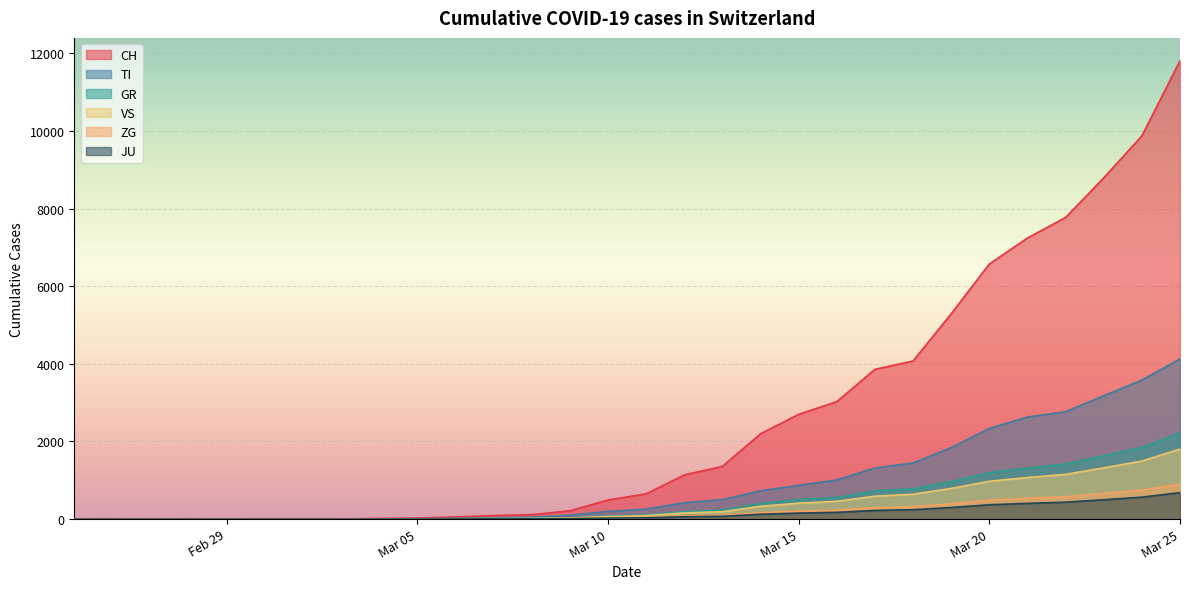

Does the chart display data point markers on the line(s)?

No